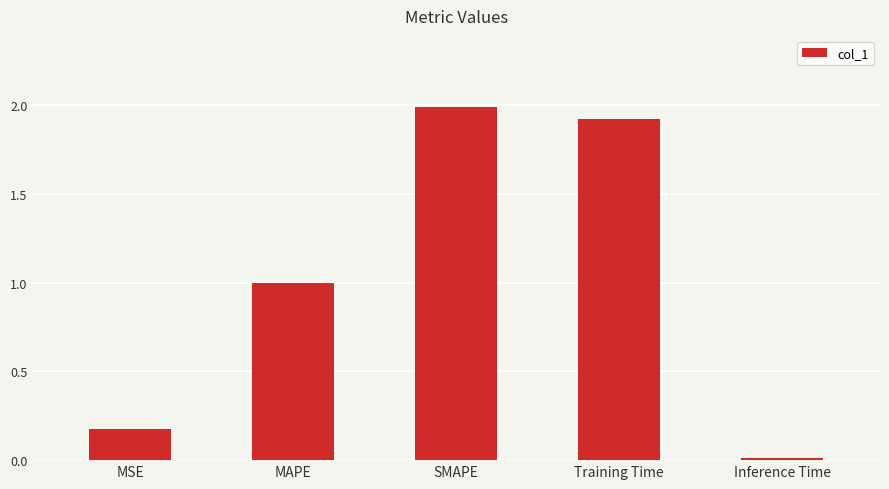

Between MSE and SMAPE, which is larger?

SMAPE